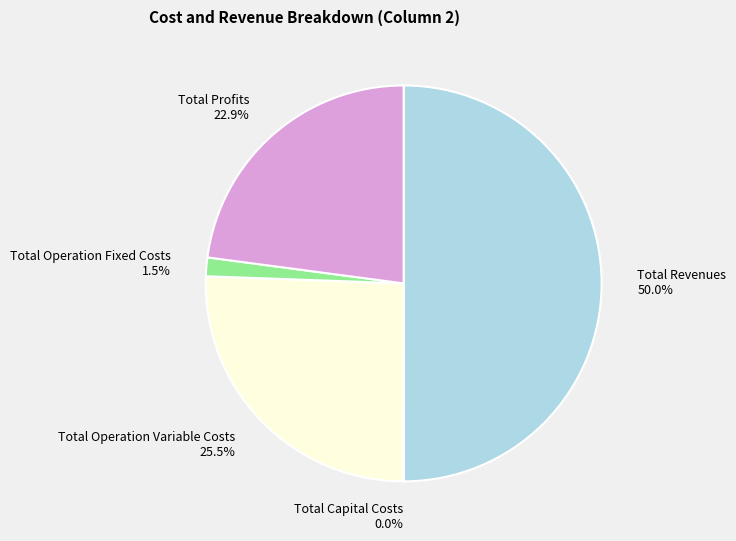

Which category has the biggest portion of the pie?

Total Revenues